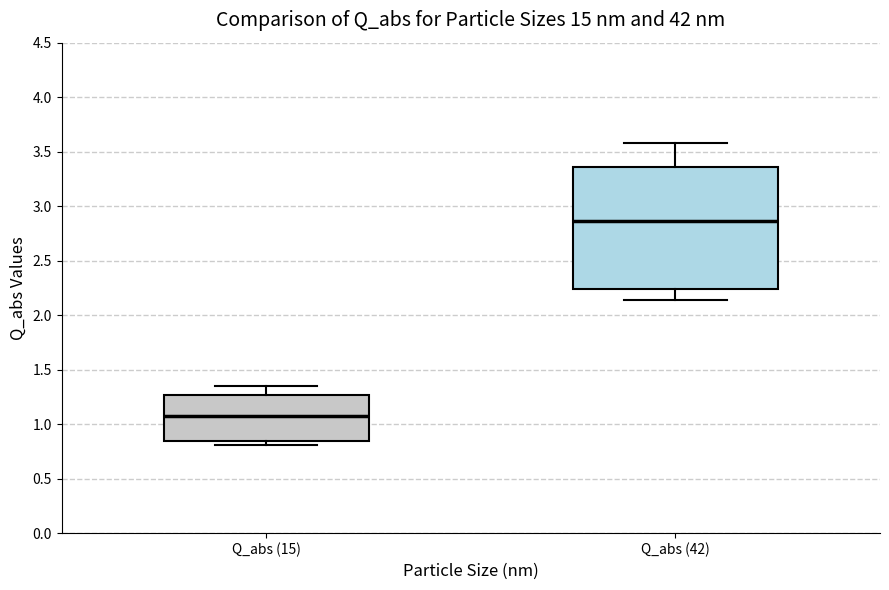

Reading left to right, read every box against the y-axis: the position of its median line, the range the box covers, and the ends of its whiskers. The values are not printed on the chart, so give them approximately, as read against the axis.

Q_abs (15): median 1.10, box 0.85 to 1.25, whiskers 0.80 to 1.35
Q_abs (42): median 2.85, box 2.25 to 3.35, whiskers 2.15 to 3.60